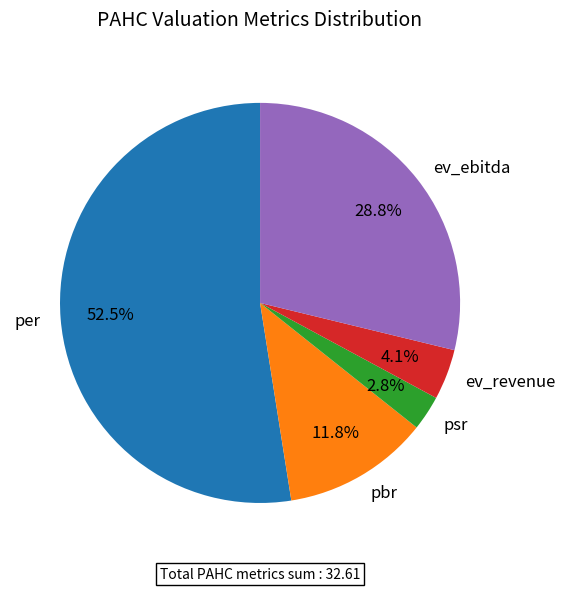

Is the sum of ev_ebitda and ev_revenue greater than half?

No